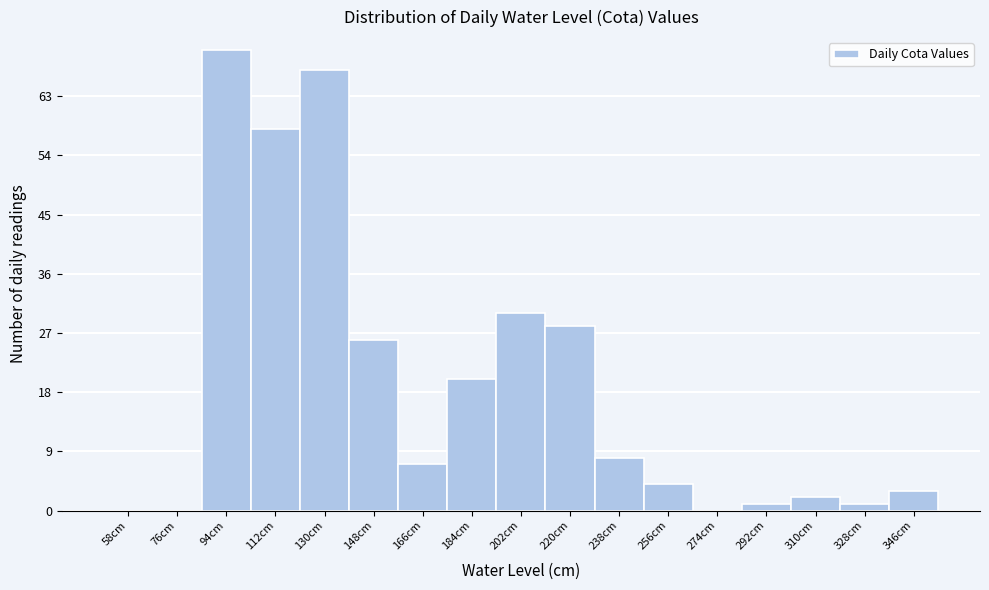

Reading left to right, extract all data points from this chart.

58cm=0	76cm=0	94cm=70	112cm=58	130cm=67	148cm=26	166cm=7	184cm=20	202cm=30	220cm=28	238cm=8	256cm=4	274cm=0	292cm=1	310cm=2	328cm=1	346cm=3